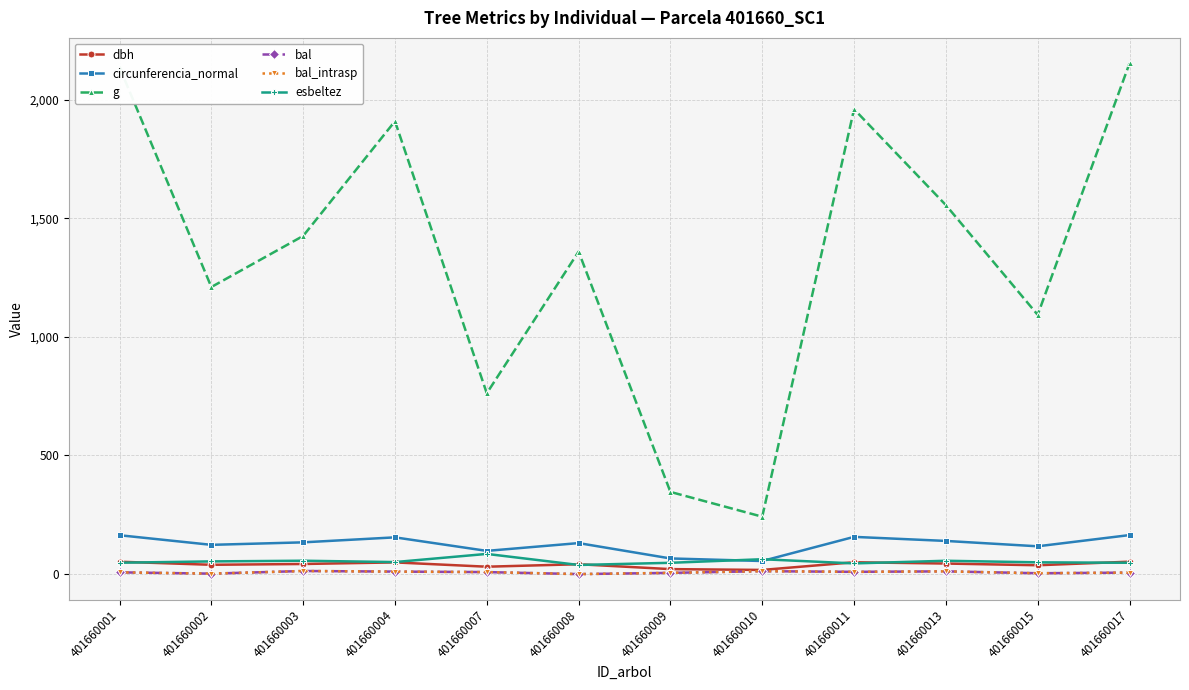

True or false: circunferencia_normal and bal cross at least once.

False